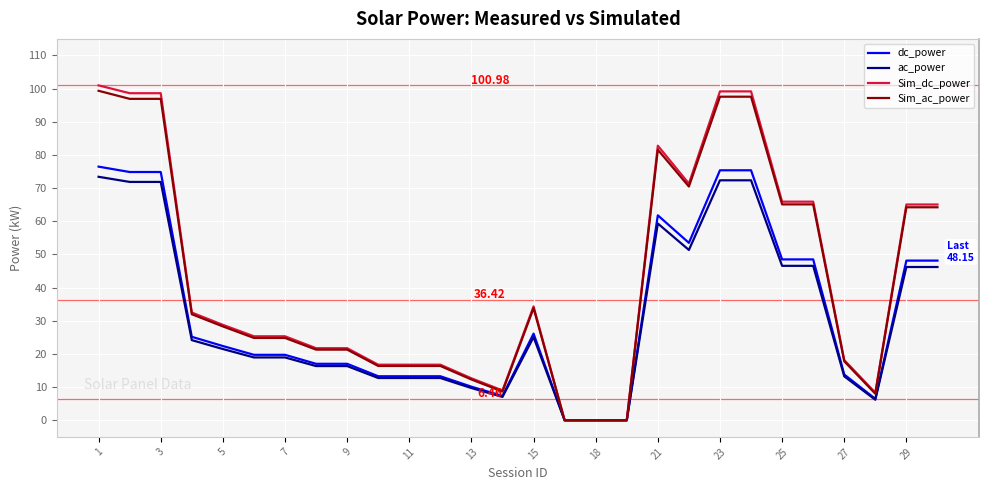

Which series has the largest range (max minus min)?

Sim_dc_power